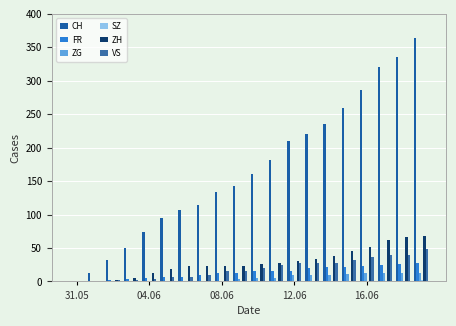

List the series in order of their peak value, highest first.

CH, ZH, VS, FR, ZG, SZ